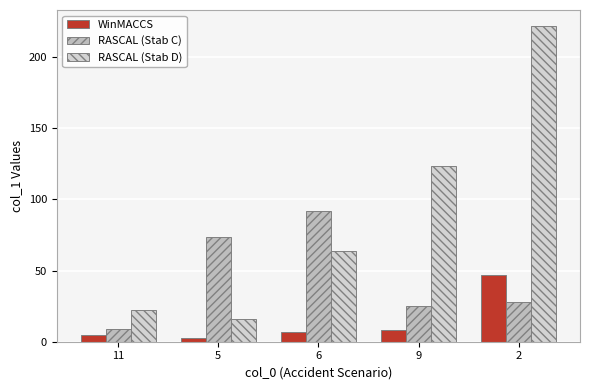

At 2, list the series in order from largest to smallest.

RASCAL (Stab D), WinMACCS, RASCAL (Stab C)